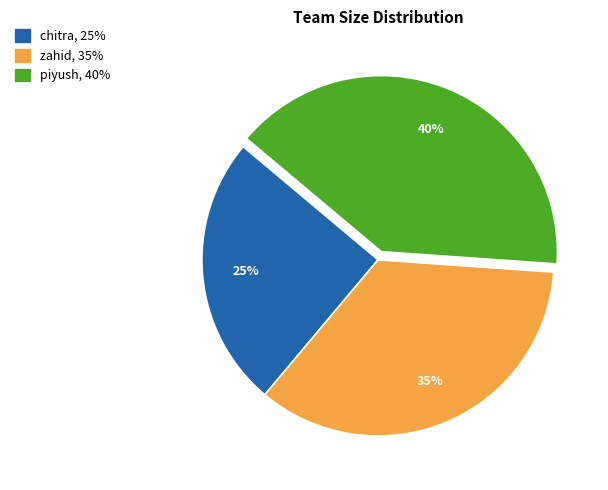

How many segments does this pie chart have?

3